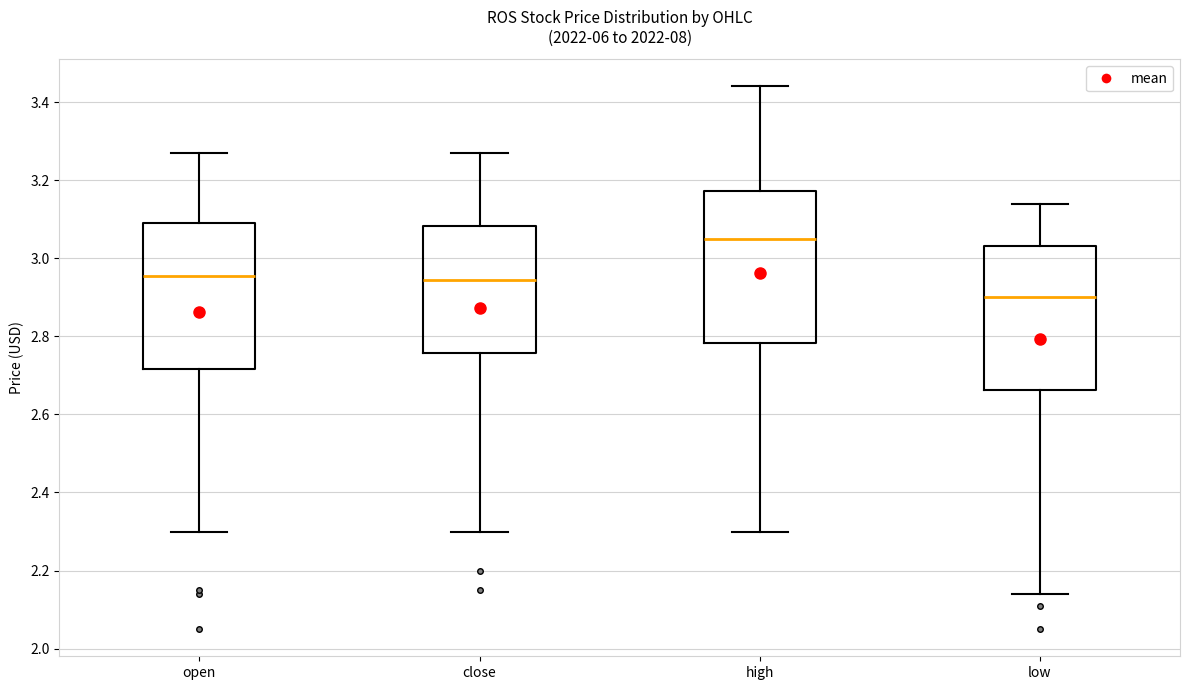

Reading left to right, transcribe this box plot: for each box, give where its median line is, the range the box spans, and where its two whiskers end, as read against the y-axis. The values are not printed on the chart, so give them approximately, as read against the axis.

open: median 2.96, box 2.72 to 3.10, whiskers 2.30 to 3.28
close: median 2.94, box 2.76 to 3.08, whiskers 2.30 to 3.28
high: median 3.06, box 2.78 to 3.18, whiskers 2.30 to 3.44
low: median 2.90, box 2.66 to 3.04, whiskers 2.14 to 3.14